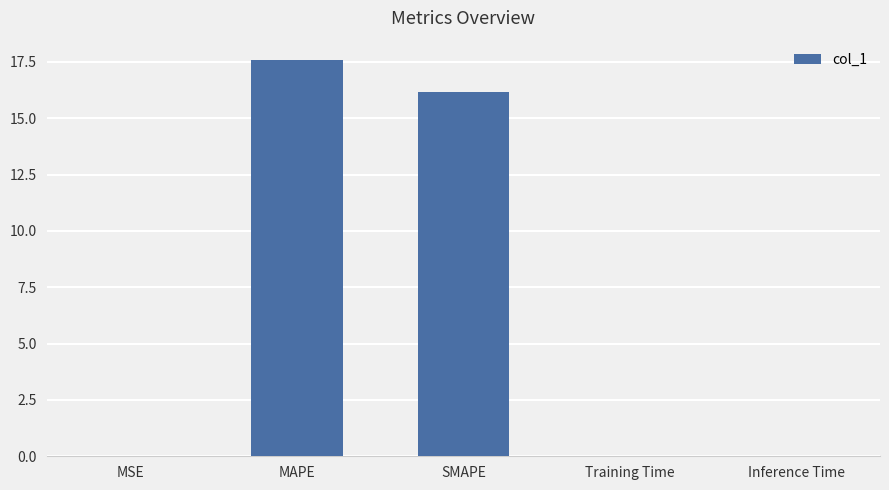

The value at SMAPE is 9.3. True or false?

False